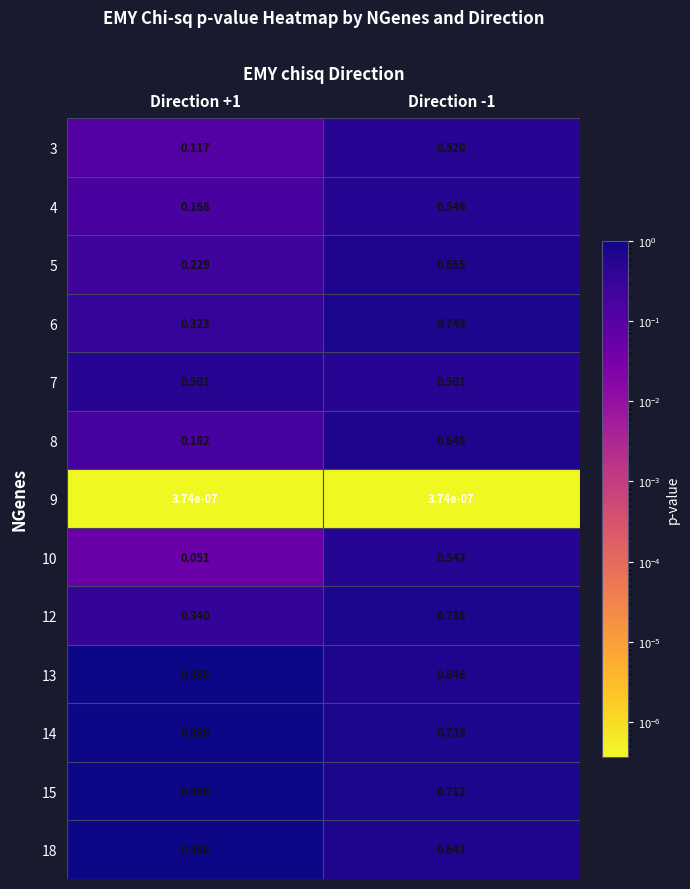

Is the value of 8 at Direction +1 greater than the value of 9 at Direction +1?

Yes